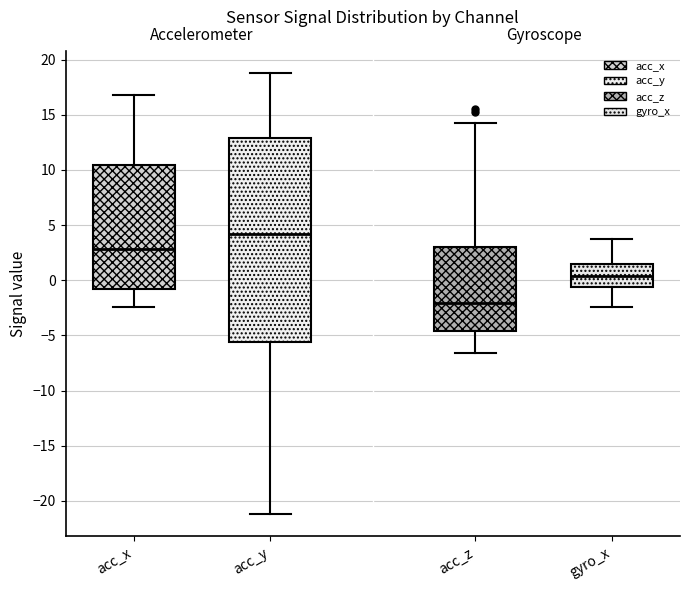

Reading left to right, transcribe this box plot: for each box, give where its median line is, the range the box spans, and where its two whiskers end, as read against the y-axis. The values are not printed on the chart, so give them approximately, as read against the axis.

acc_x: median 3.0, box -1.0 to 10.5, whiskers -2.5 to 17.0
acc_y: median 4.0, box -5.5 to 13.0, whiskers -21.0 to 19.0
acc_z: median -2.0, box -4.5 to 3.0, whiskers -6.5 to 14.0
gyro_x: median 0.5, box -0.5 to 1.5, whiskers -2.5 to 3.5